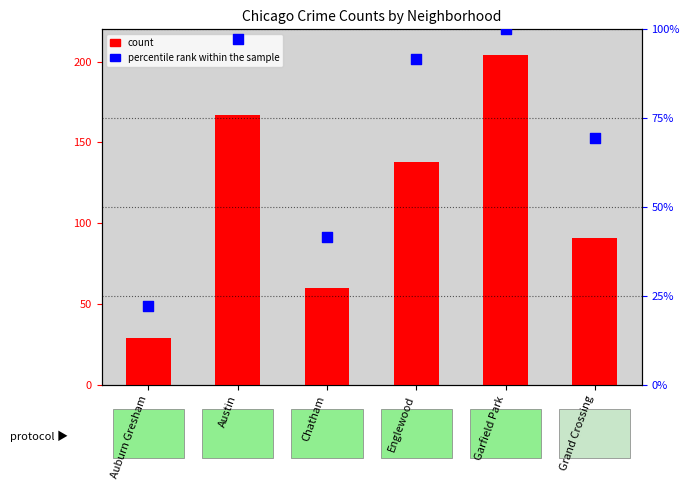

At how many categories does at least one series exceed 151?

2